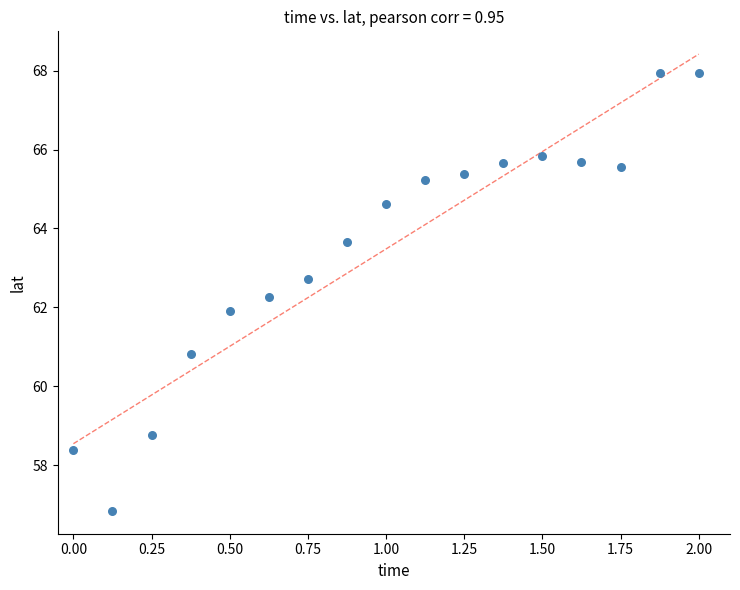

What is the range of Y values (max minus min)?

11.1